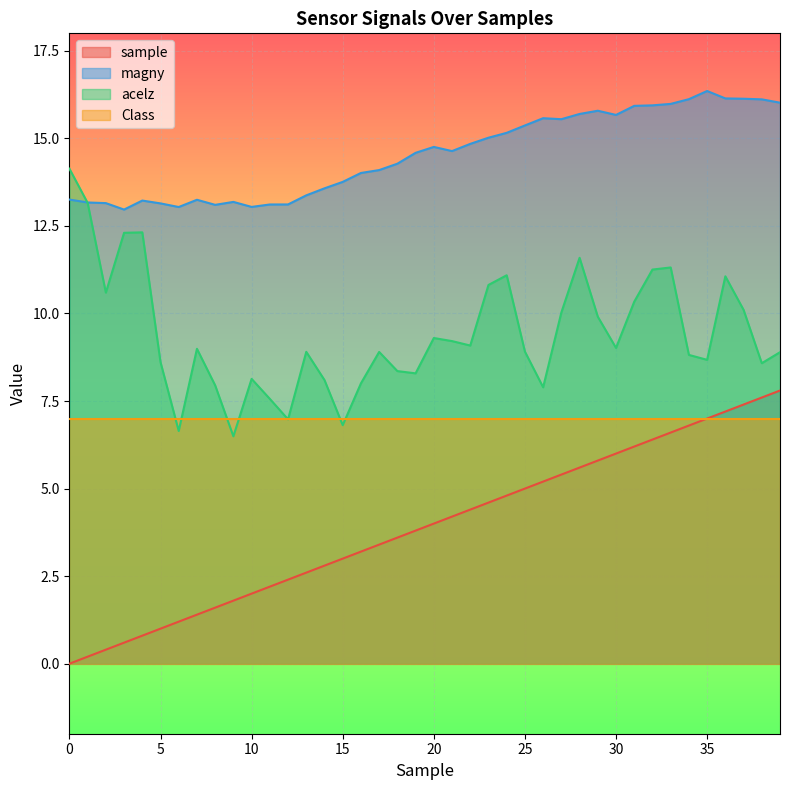

What is the difference between the second highest and second lowest values in the acelz series?

6.5